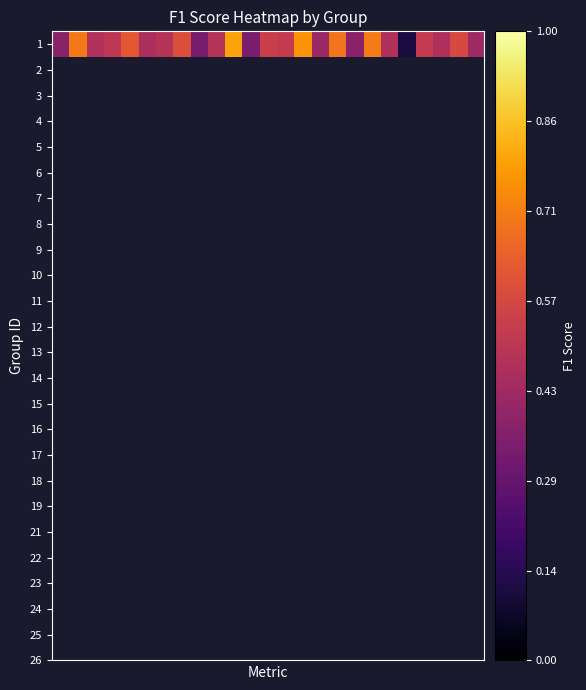

The chart shows a value of 0.0 at 20. True or false?

False